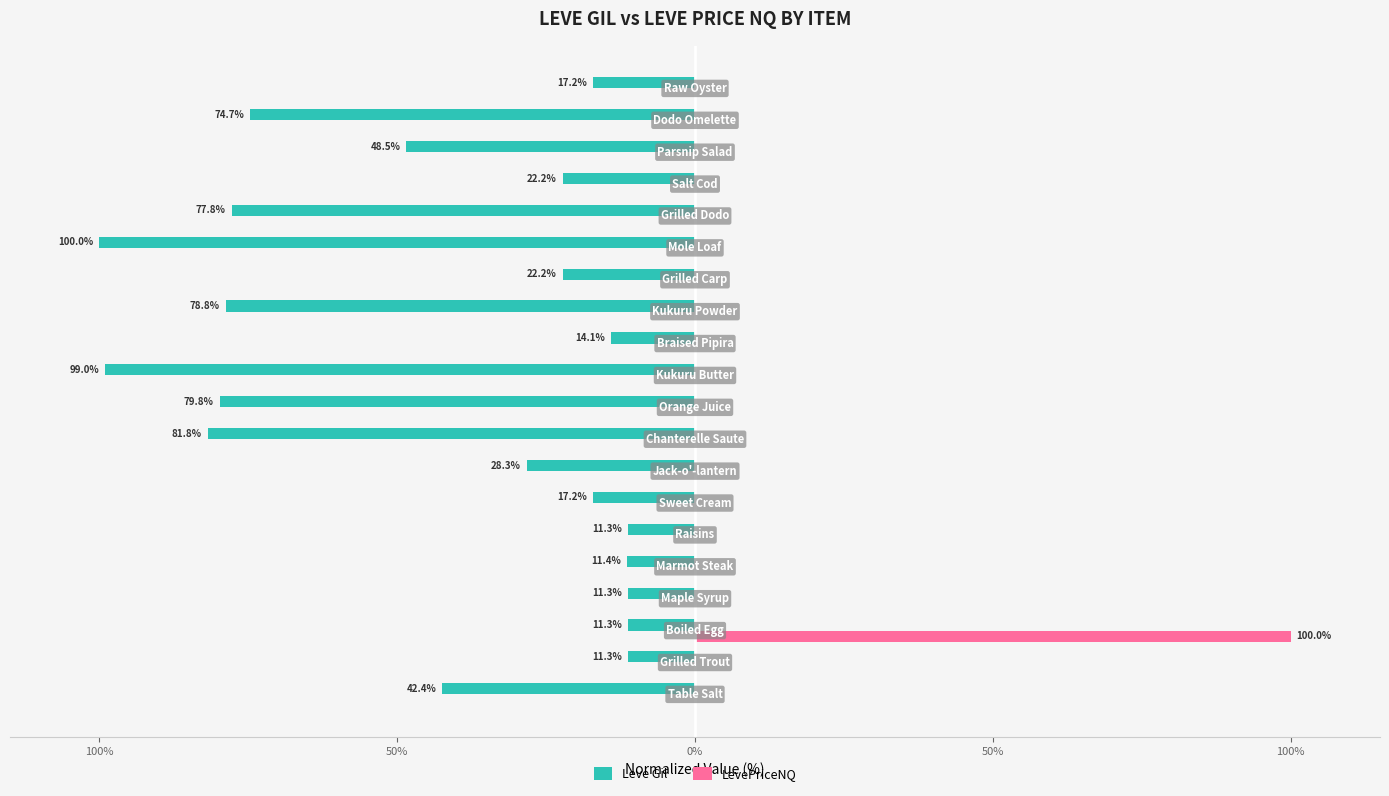

What are all the series names shown in the legend?

Leve Gil, LevePriceNQ